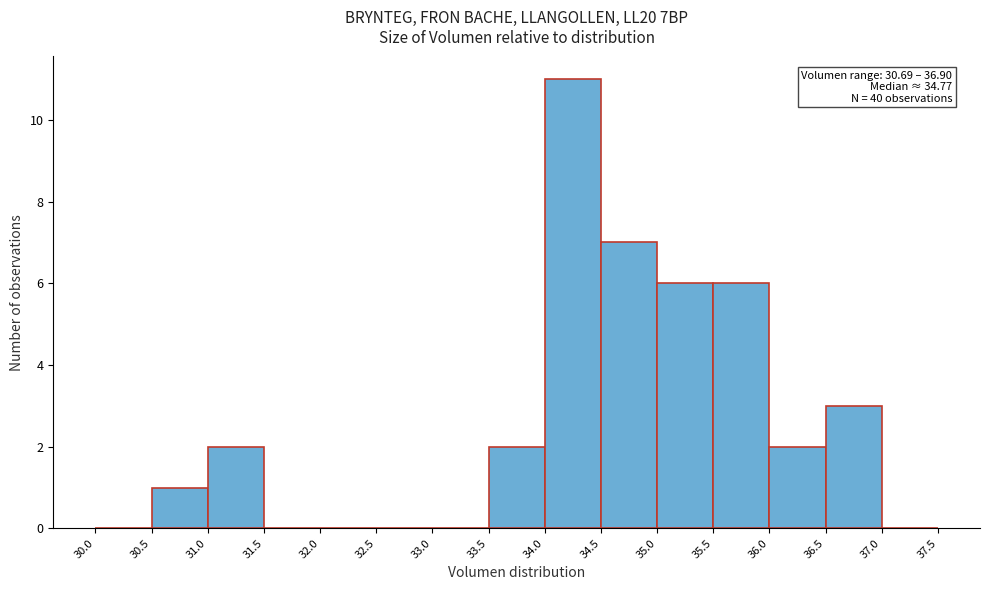

Over which range of the x-axis is the bar tallest?

34.0 to 34.5